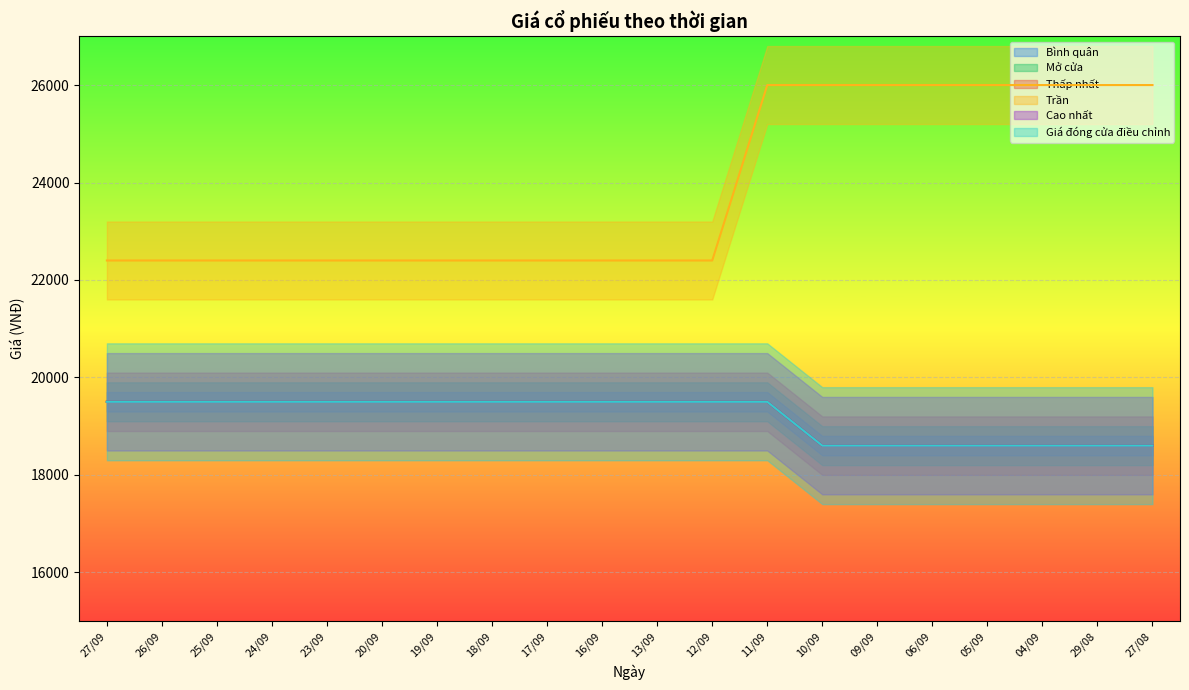

Reading right to left, transcribe all the data shown in this chart.

Bình quân: 27/08=18600	29/08=18600	04/09=18600	05/09=18600	06/09=18600	09/09=18600	10/09=18600	11/09=19500	12/09=19500	13/09=19500	16/09=19500	17/09=19500	18/09=19500	19/09=19500	20/09=19500	23/09=19500	24/09=19500	25/09=19500	26/09=19500	27/09=19500
Mở cửa: 27/08=18600	29/08=18600	04/09=18600	05/09=18600	06/09=18600	09/09=18600	10/09=18600	11/09=19500	12/09=19500	13/09=19500	16/09=19500	17/09=19500	18/09=19500	19/09=19500	20/09=19500	23/09=19500	24/09=19500	25/09=19500	26/09=19500	27/09=19500
Thấp nhất: 27/08=18600	29/08=18600	04/09=18600	05/09=18600	06/09=18600	09/09=18600	10/09=18600	11/09=19500	12/09=19500	13/09=19500	16/09=19500	17/09=19500	18/09=19500	19/09=19500	20/09=19500	23/09=19500	24/09=19500	25/09=19500	26/09=19500	27/09=19500
Trần: 27/08=26000	29/08=26000	04/09=26000	05/09=26000	06/09=26000	09/09=26000	10/09=26000	11/09=26000	12/09=22400	13/09=22400	16/09=22400	17/09=22400	18/09=22400	19/09=22400	20/09=22400	23/09=22400	24/09=22400	25/09=22400	26/09=22400	27/09=22400
Cao nhất: 27/08=18600	29/08=18600	04/09=18600	05/09=18600	06/09=18600	09/09=18600	10/09=18600	11/09=19500	12/09=19500	13/09=19500	16/09=19500	17/09=19500	18/09=19500	19/09=19500	20/09=19500	23/09=19500	24/09=19500	25/09=19500	26/09=19500	27/09=19500
Giá đóng cửa điều chỉnh: 27/08=18600	29/08=18600	04/09=18600	05/09=18600	06/09=18600	09/09=18600	10/09=18600	11/09=19500	12/09=19500	13/09=19500	16/09=19500	17/09=19500	18/09=19500	19/09=19500	20/09=19500	23/09=19500	24/09=19500	25/09=19500	26/09=19500	27/09=19500